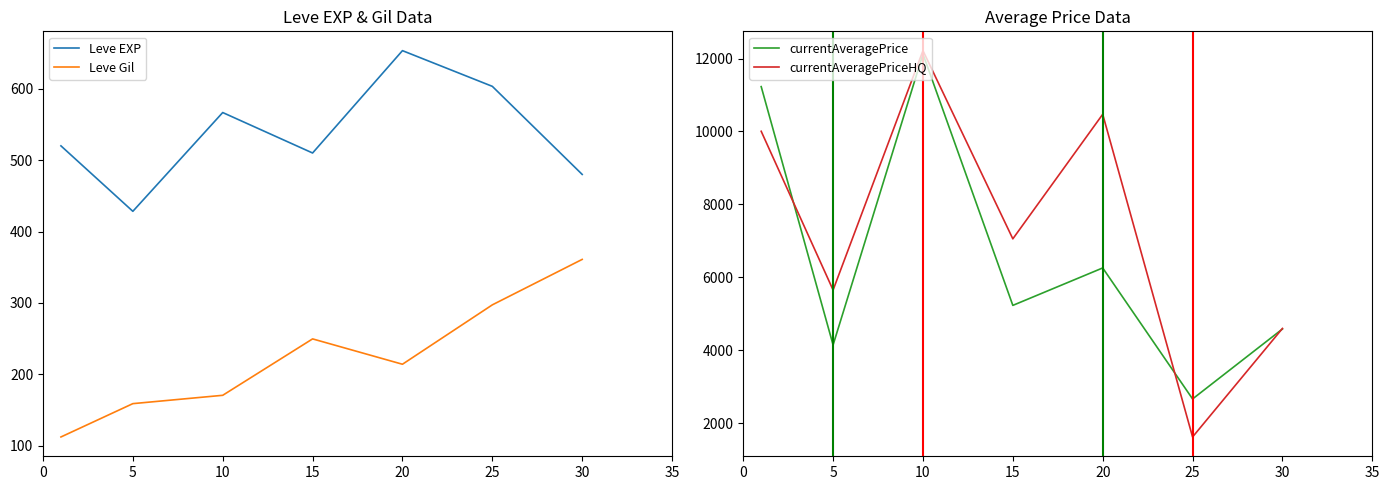

True or false: currentAveragePriceHQ and Leve Gil intersect in this chart.

False